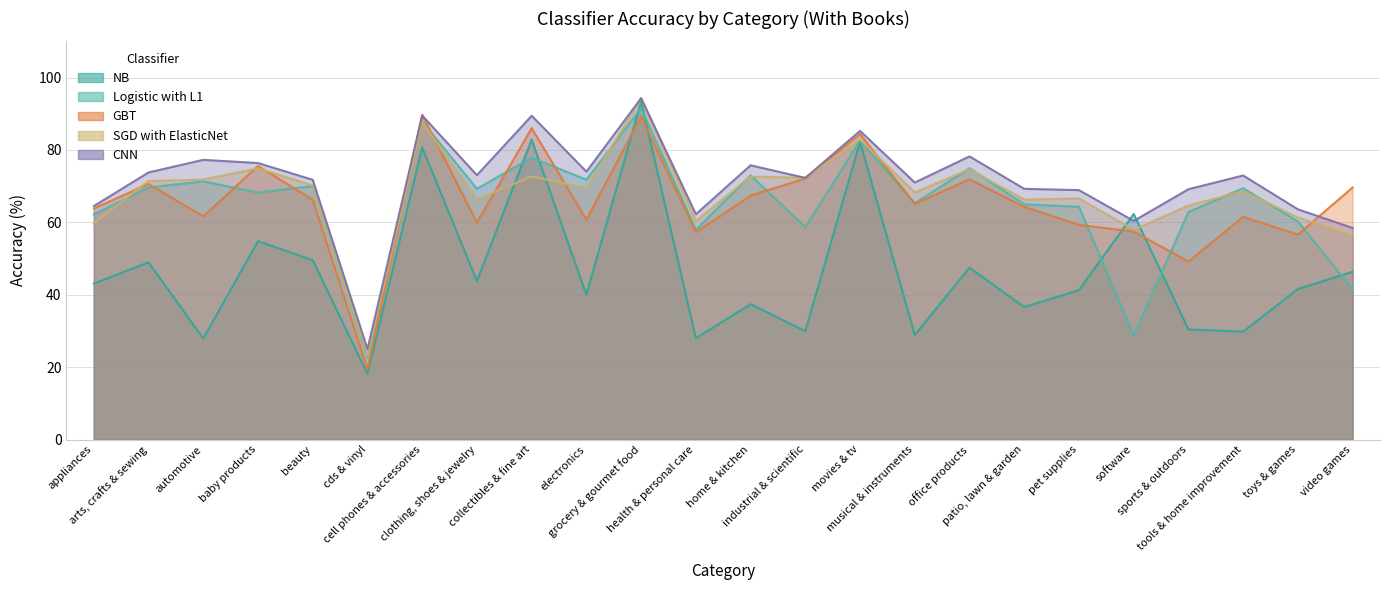

Is the value of GBT at musical & instruments greater than the value of NB at musical & instruments?

Yes